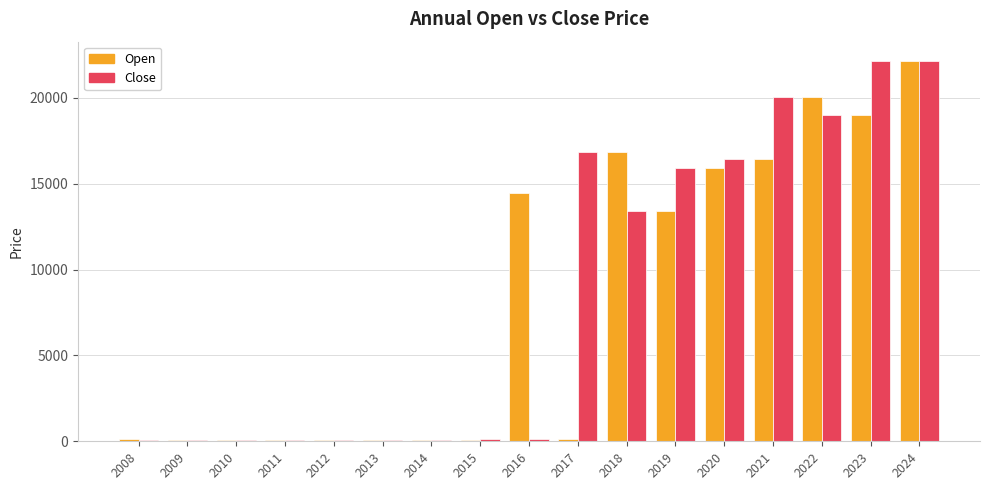

What is the spread (max minus min) of values at 2017?

16756.0